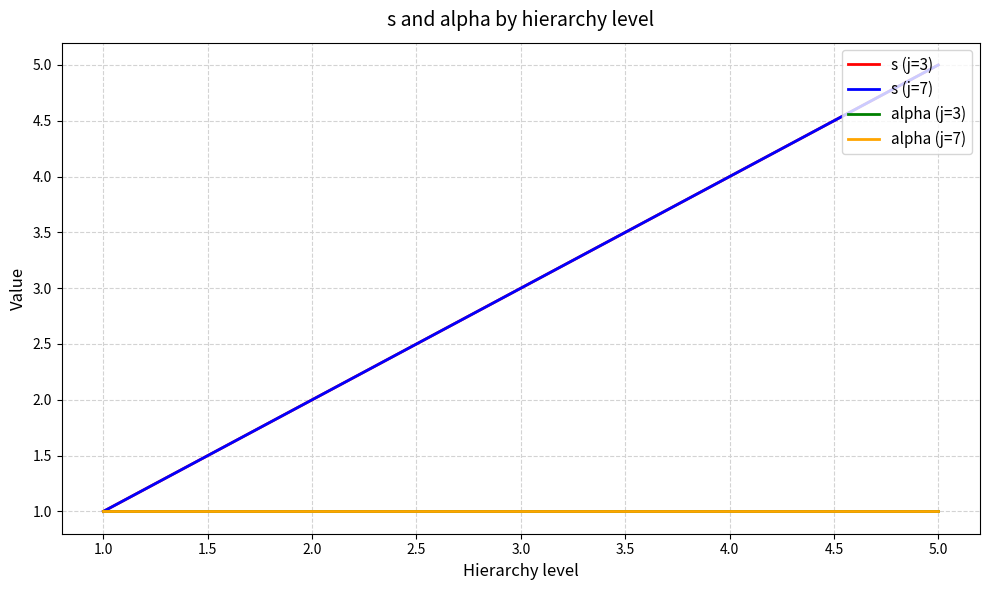

The value of alpha (j=3) at 1.0 is 1. True or false?

True